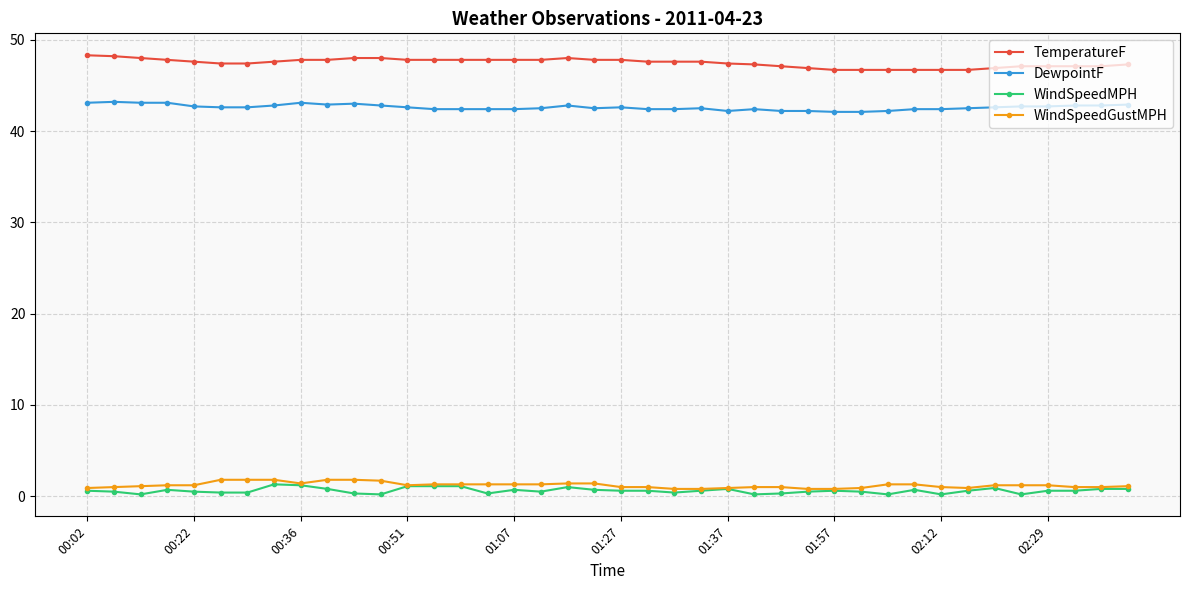

True or false: WindSpeedGustMPH and TemperatureF cross at least once.

False